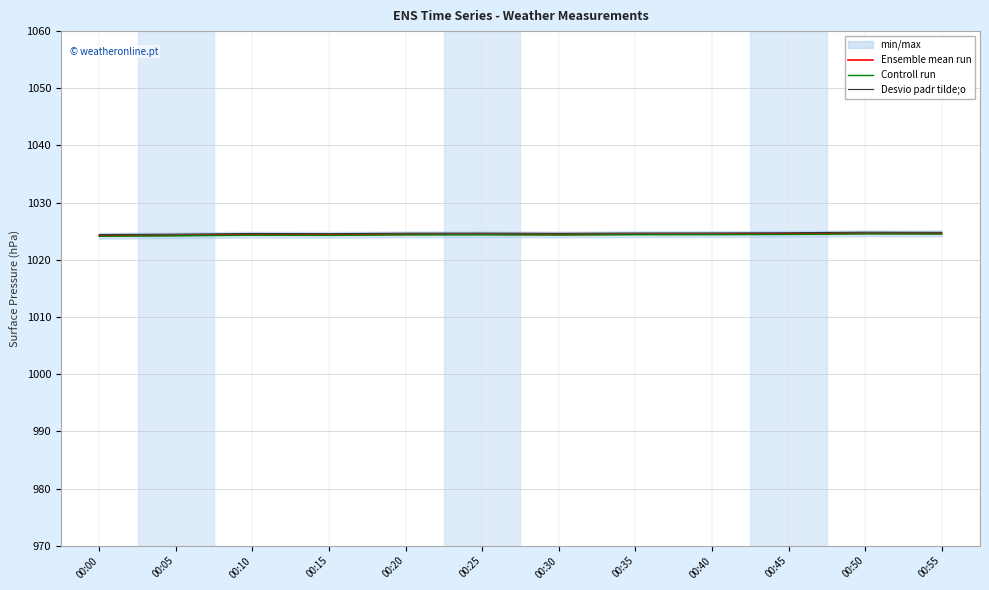

What is the lowest value of the Controll run series?

1024.1